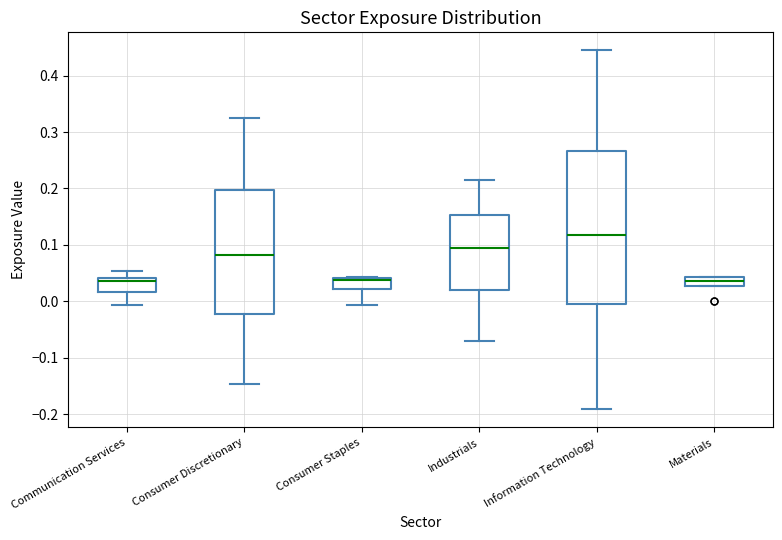

Which box is the tallest, from its lower edge to its upper edge?

Information Technology